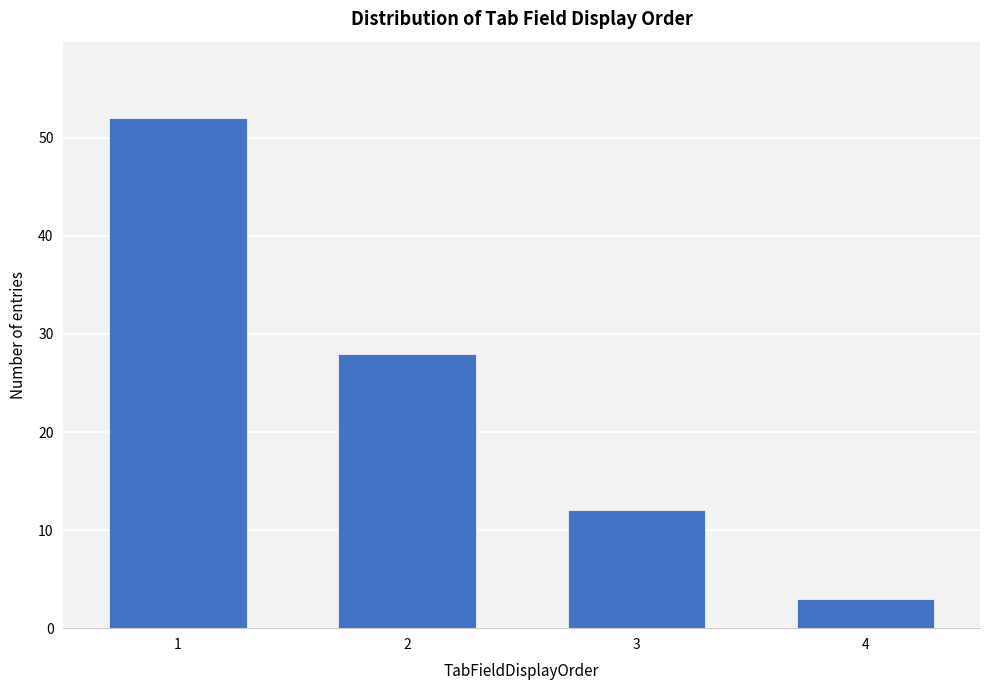

Reading left to right, list all the values displayed in this chart.

1=52	2=28	3=12	4=3